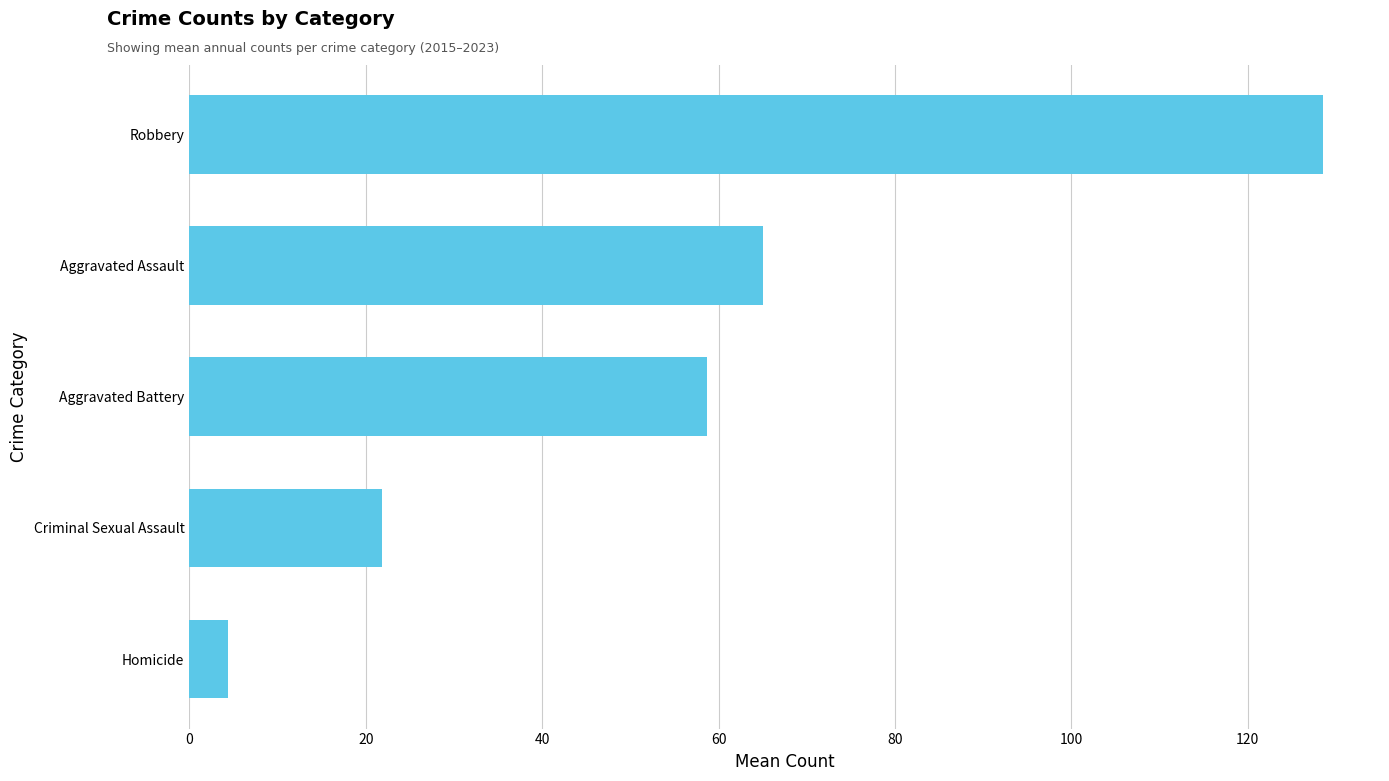

Reading bottom to top, list all the values displayed in this chart.

Homicide=4.4	Criminal Sexual Assault=21.9	Aggravated Battery=58.7	Aggravated Assault=65.0	Robbery=128.6